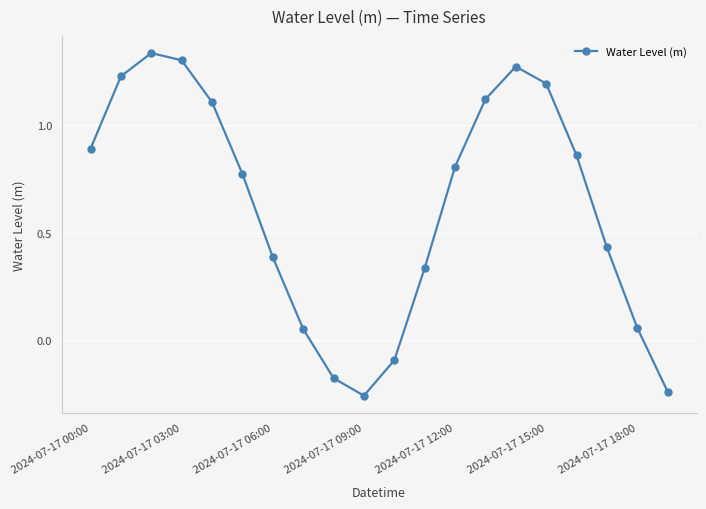

How many interior local valleys (lower than both neighbors) does the data have?

1